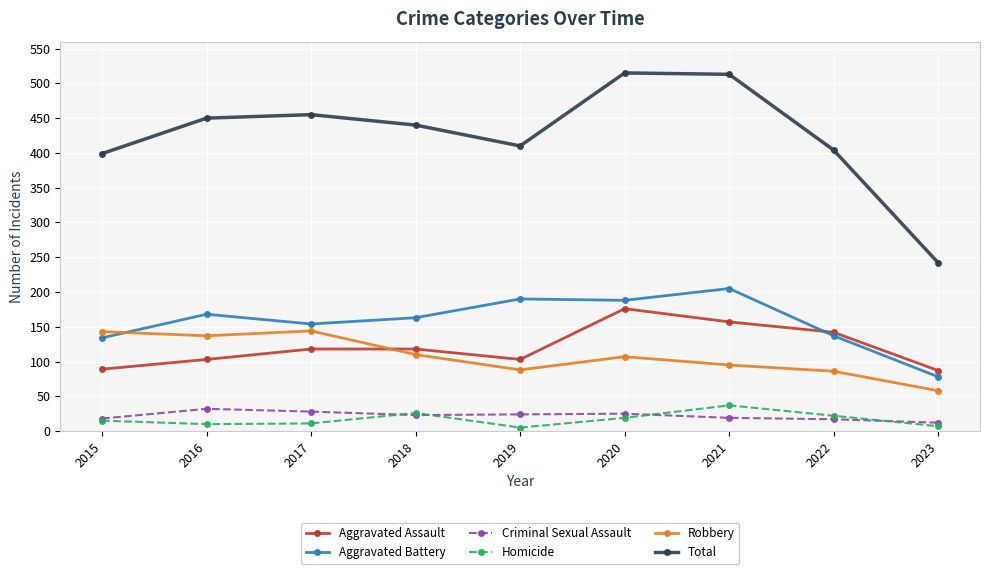

What is the lowest value of the Robbery series?

58